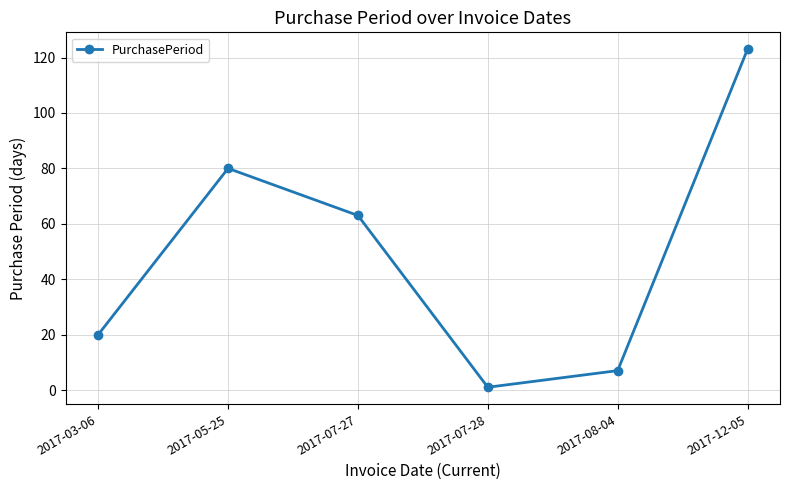

True or false: there are more than 1 points higher than both neighbors.

False